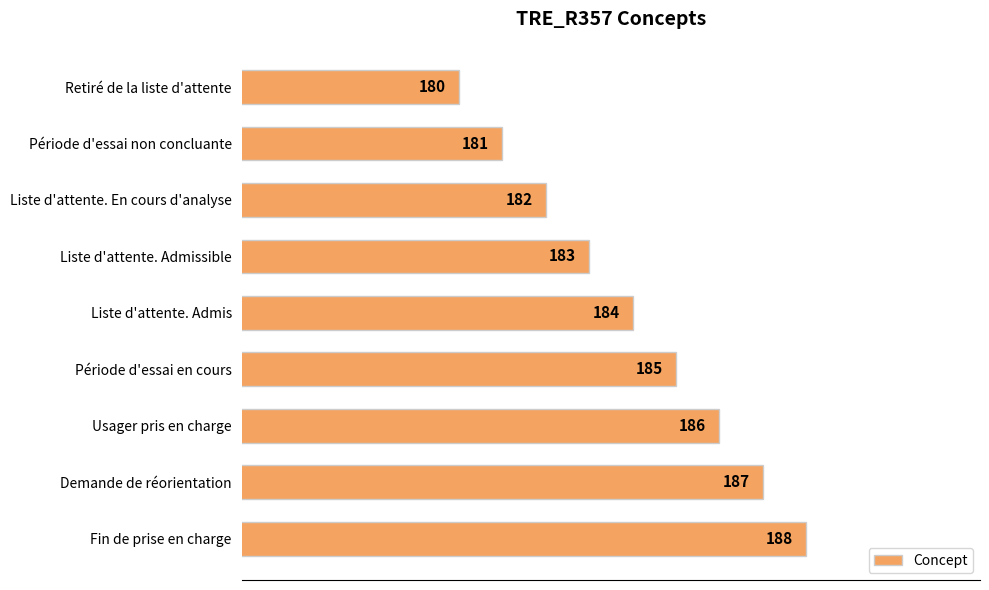

What is the change in value from Retiré de la liste d'attente to Usager pris en charge?

+6